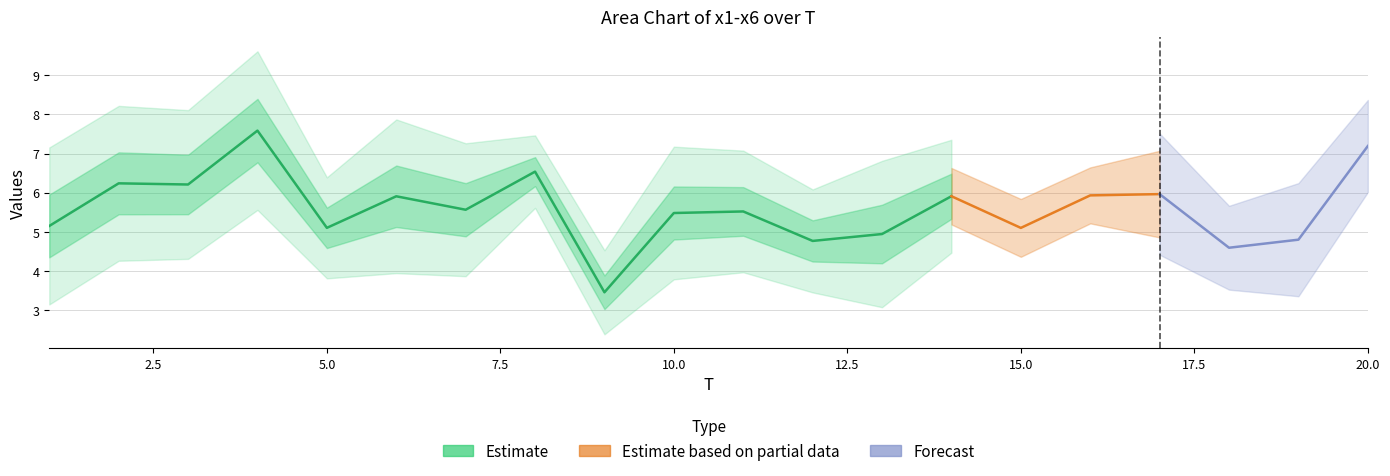

True or false: x3 has more than 0 points higher than both neighbors.

True